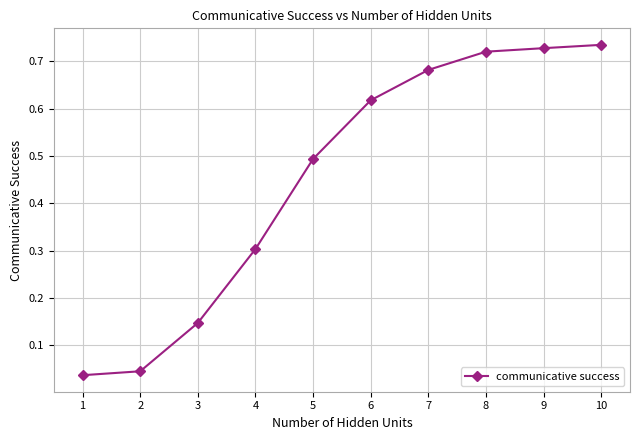

The chart shows a value of 0.3 at 6. True or false?

False